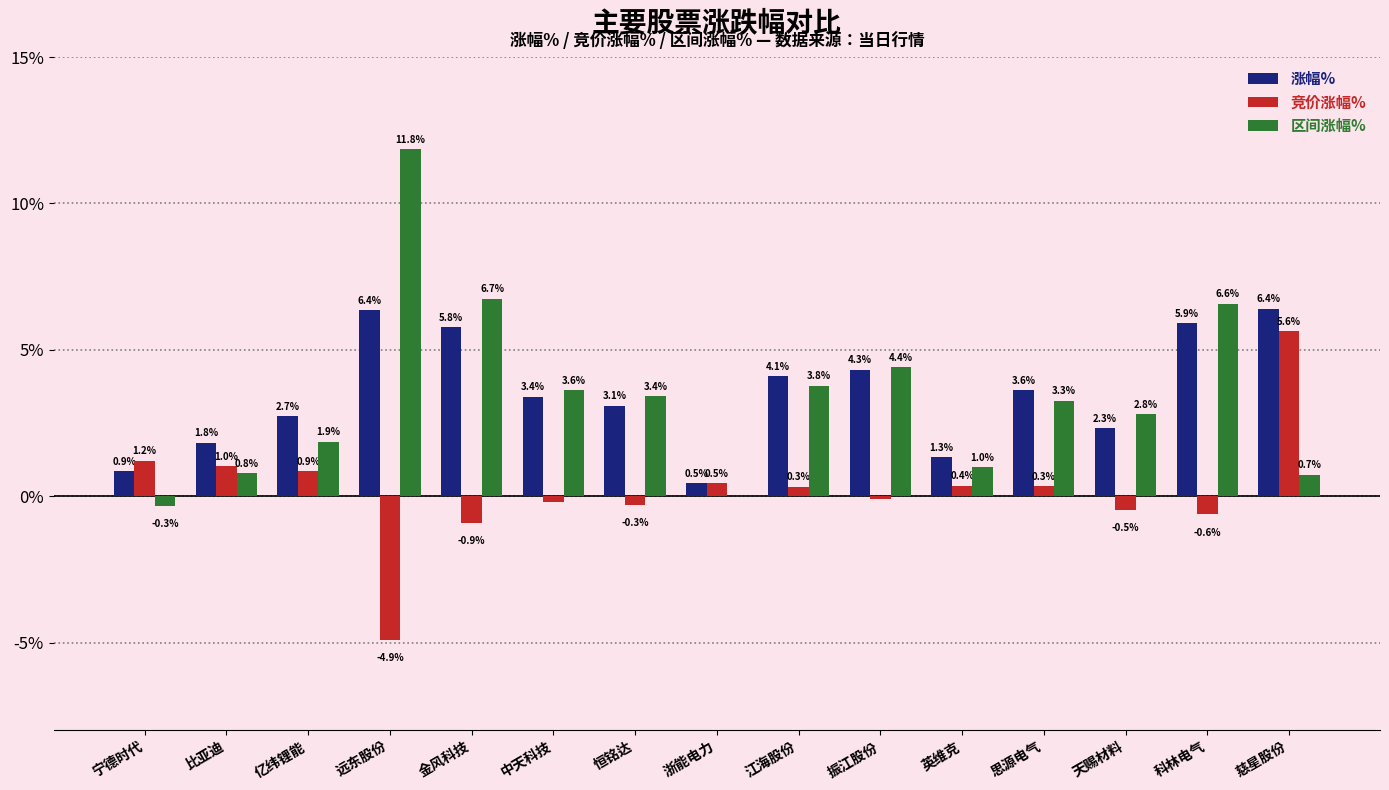

What is the average value of the 区间涨幅% series?

3.4